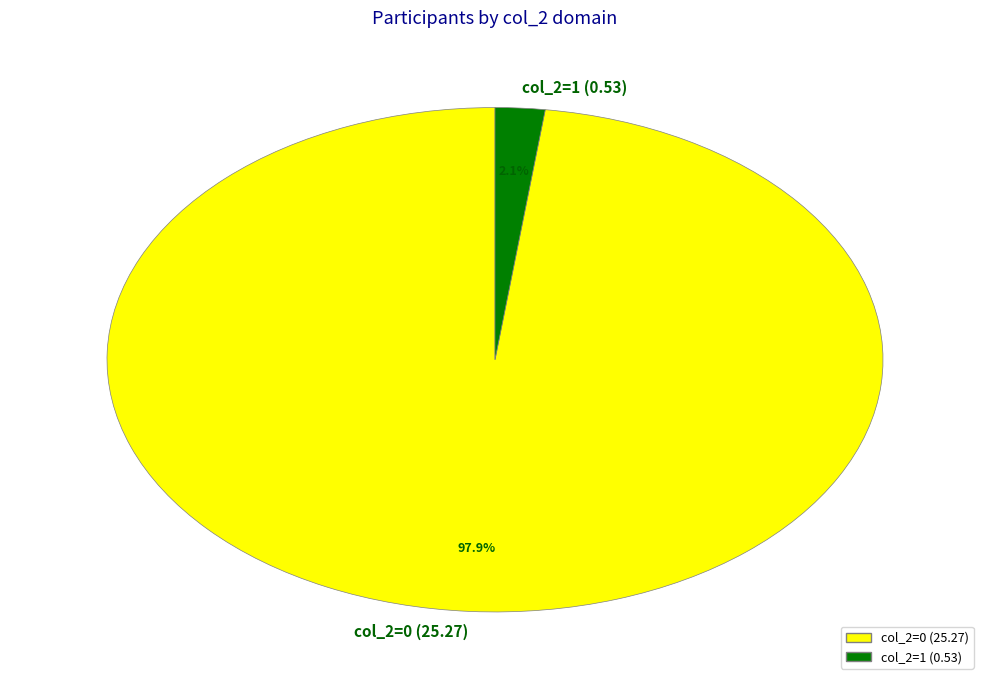

Rank the categories by value from highest to lowest.

col_2=0 (25.27), col_2=1 (0.53)